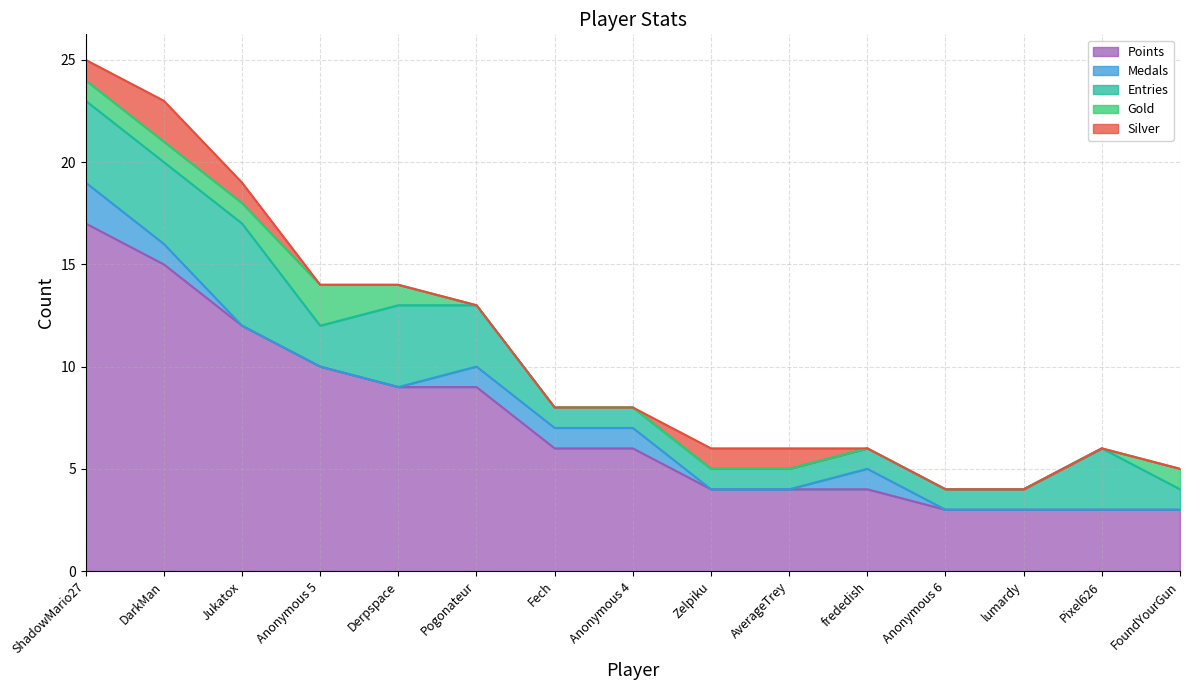

Reading left to right, what are all the values shown in this chart?

Points: 17	15	12	10	9	9	6	6	4	4	4	3	3	3	3
Medals: 2	1	0	0	0	1	1	1	0	0	1	0	0	0	0
Entries: 4	4	5	2	4	3	1	1	1	1	1	1	1	3	1
Gold: 1	1	1	2	1	0	0	0	0	0	0	0	0	0	1
Silver: 1	2	1	0	0	0	0	0	1	1	0	0	0	0	0